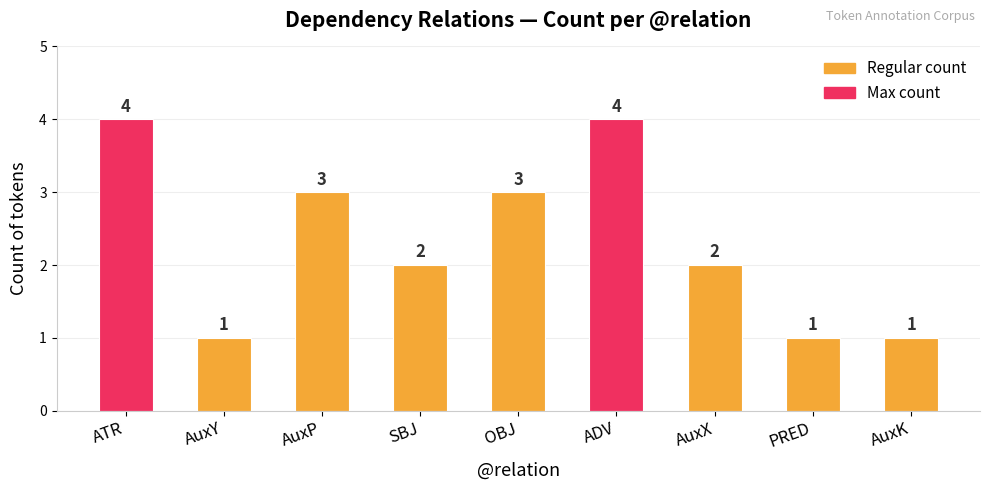

What is the sum of the values at ADV and AuxK?

5